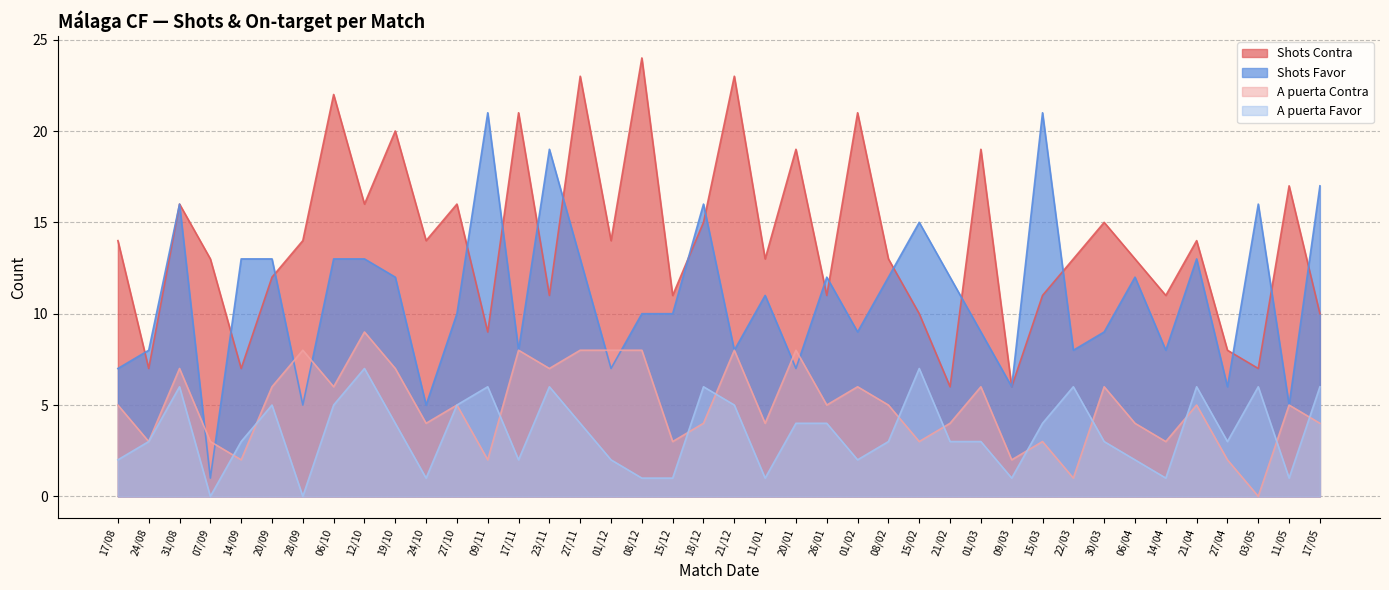

What is the difference between the maximum and minimum values in the Shots Contra series?

18